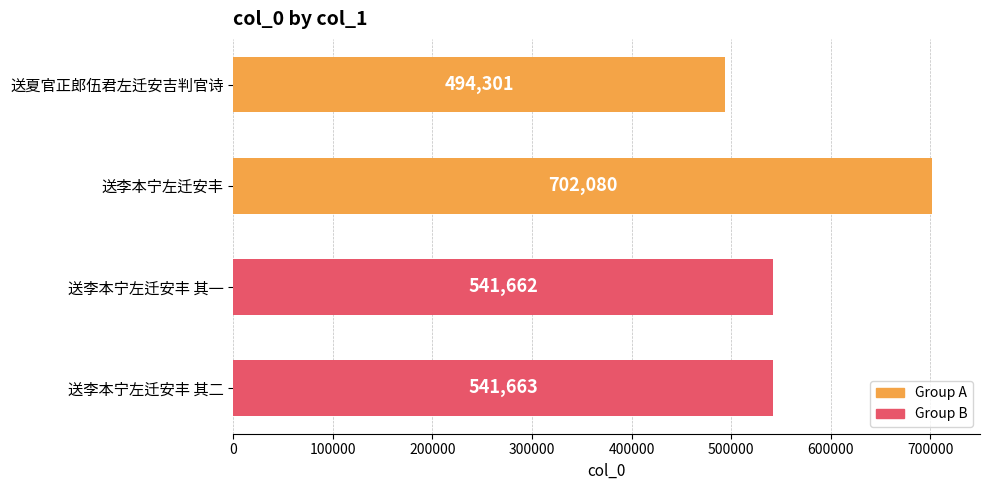

The value at 送夏官正郎伍君左迁安吉判官诗 is 494301. True or false?

True